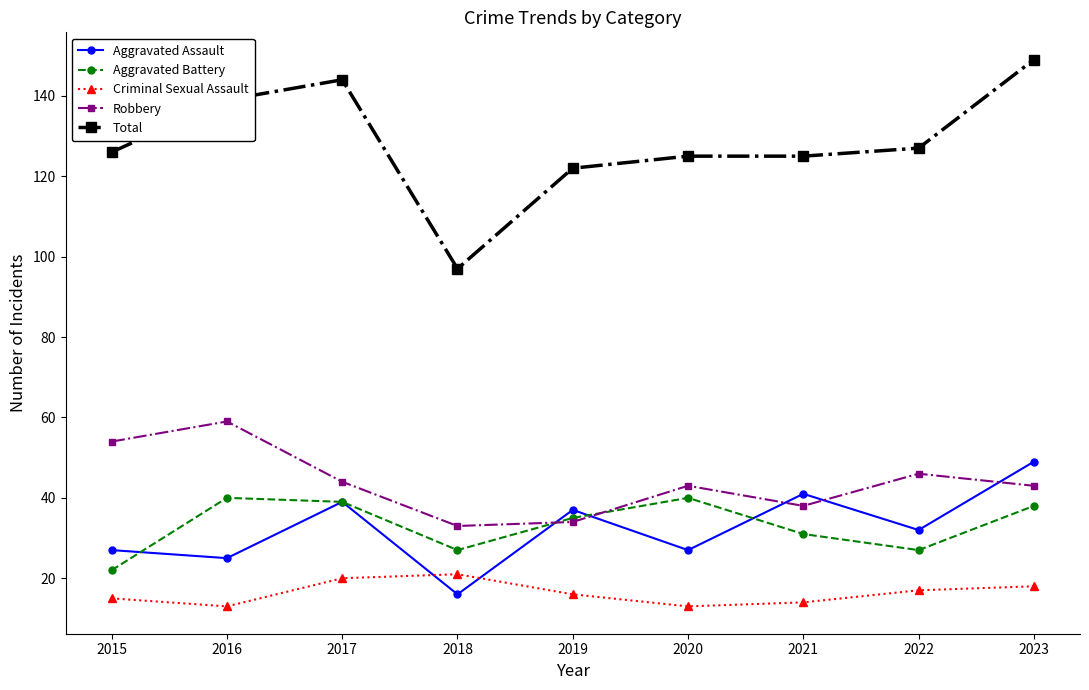

Between 2018 and 2020, which series saw the biggest shift?

Total